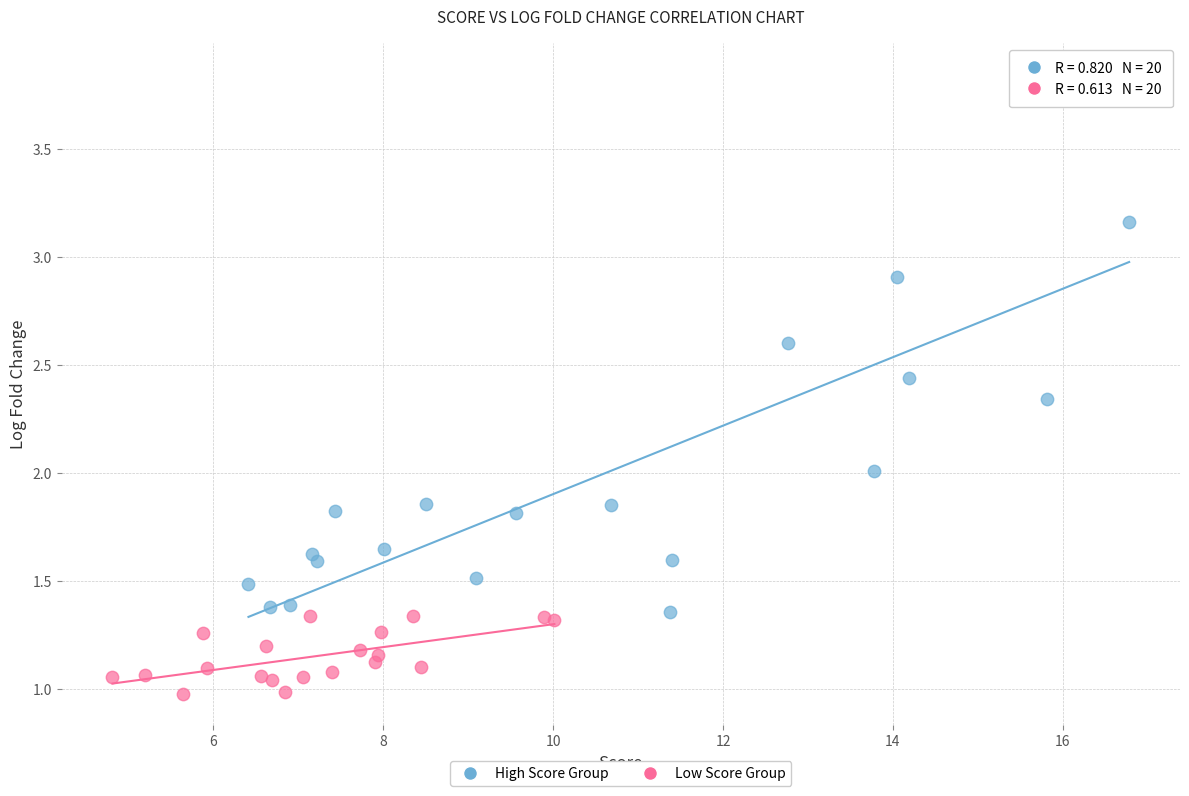

Which series reaches the maximum Y coordinate?

High Score Group